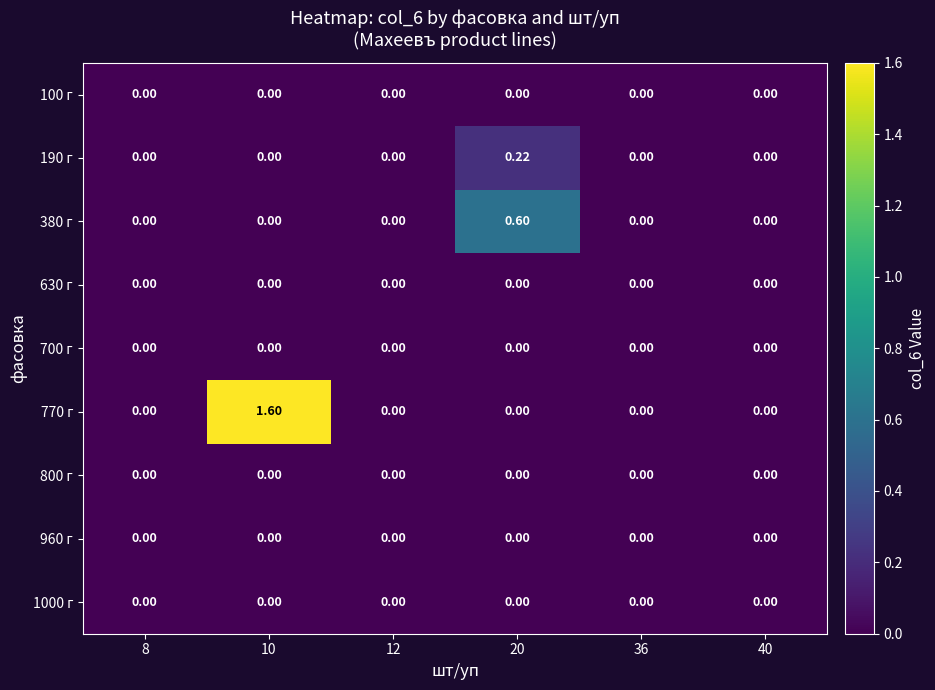

What is the maximum value shown in the chart?

1.6